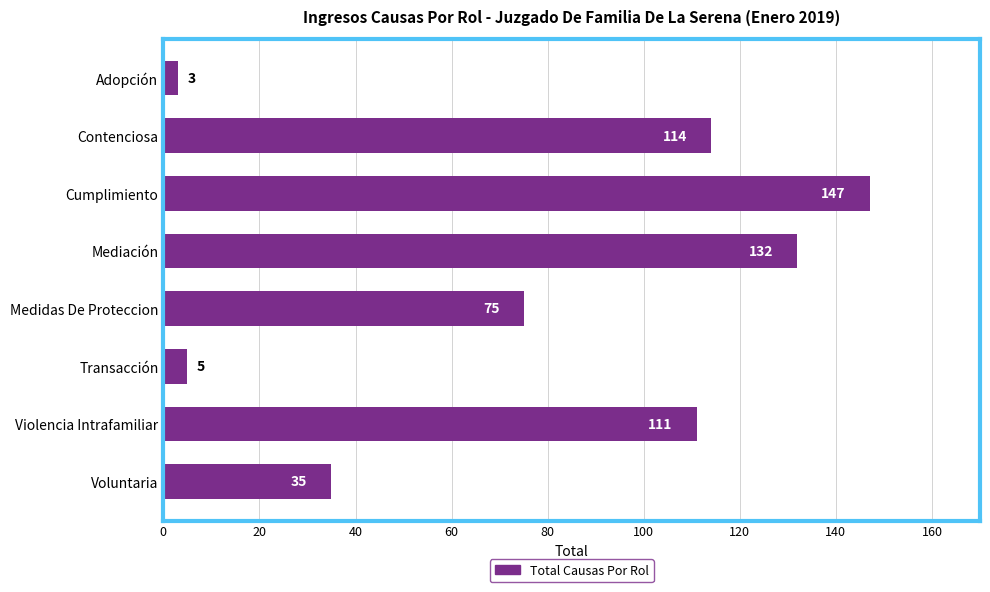

What is the average value?

78